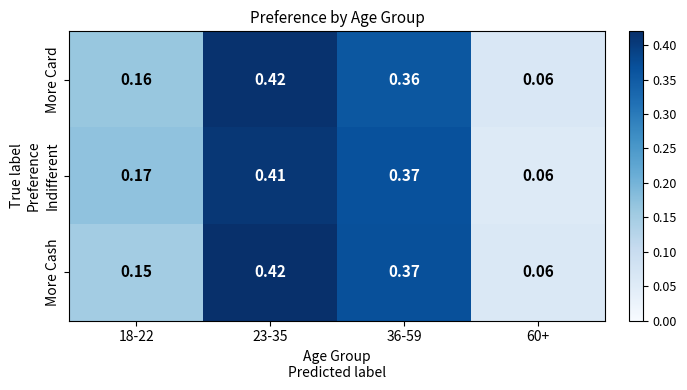

Between 18-22 and 36-59, which series saw the biggest shift?

More Cash